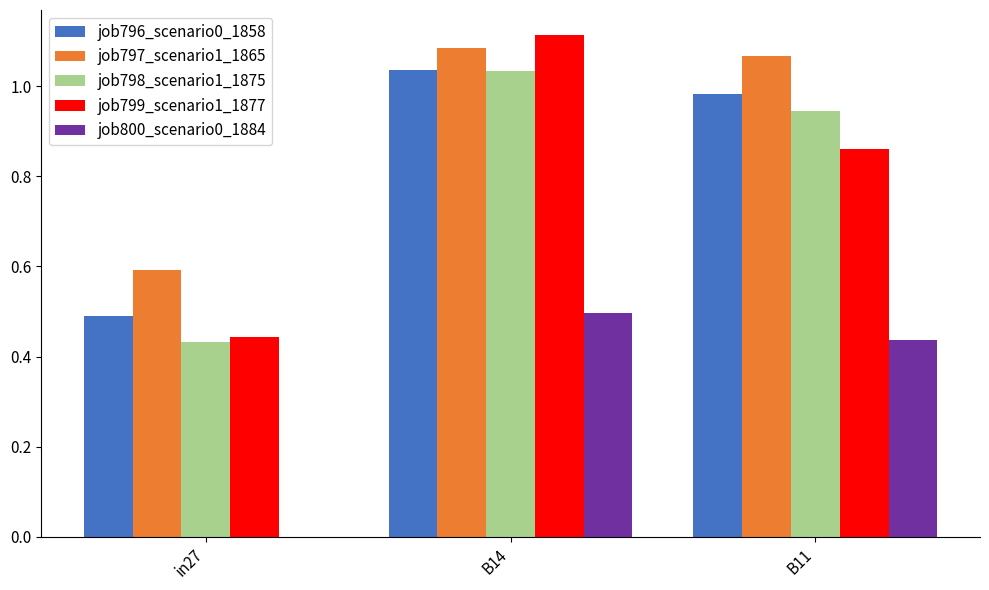

Which series has the largest range (max minus min)?

job799_scenario1_1877